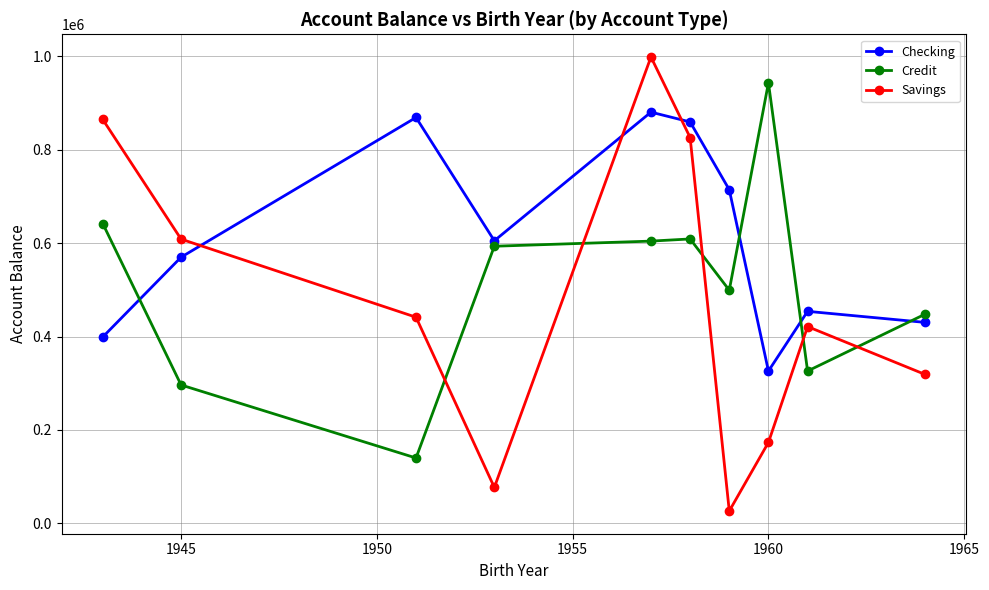

Which series has the widest spread of values?

Savings